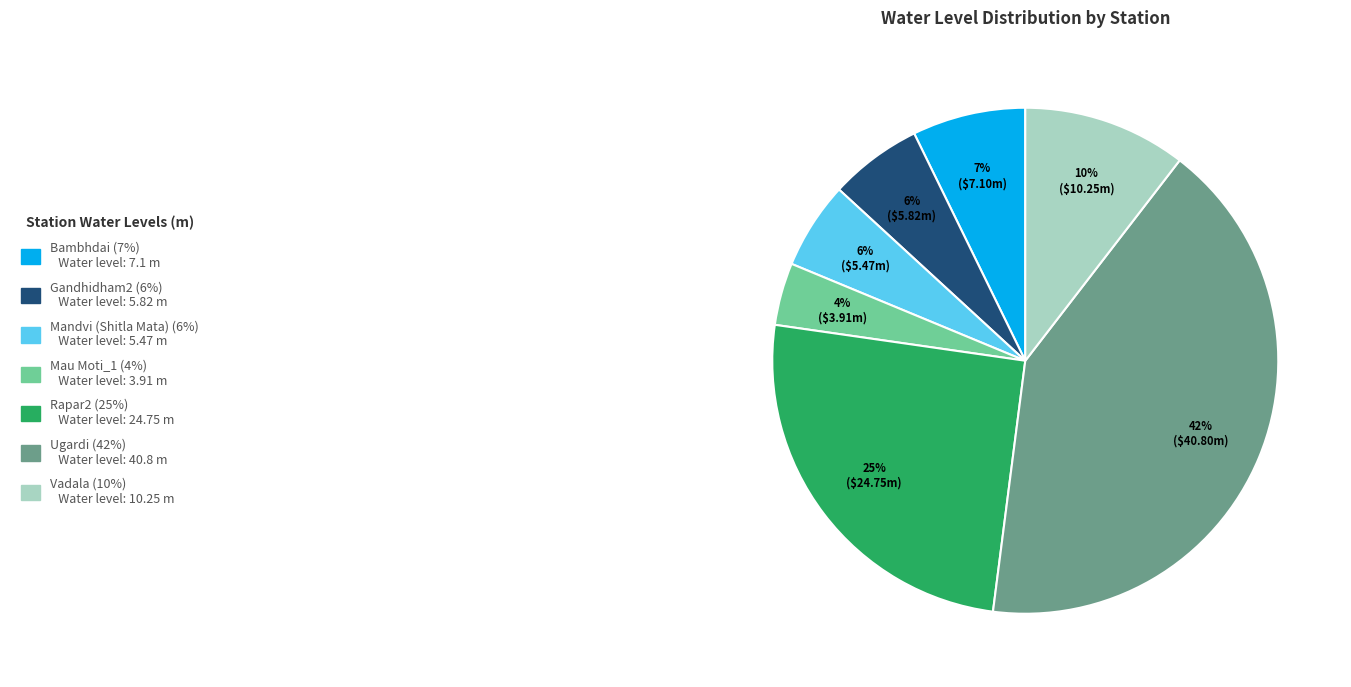

Is there a majority slice in this chart?

No